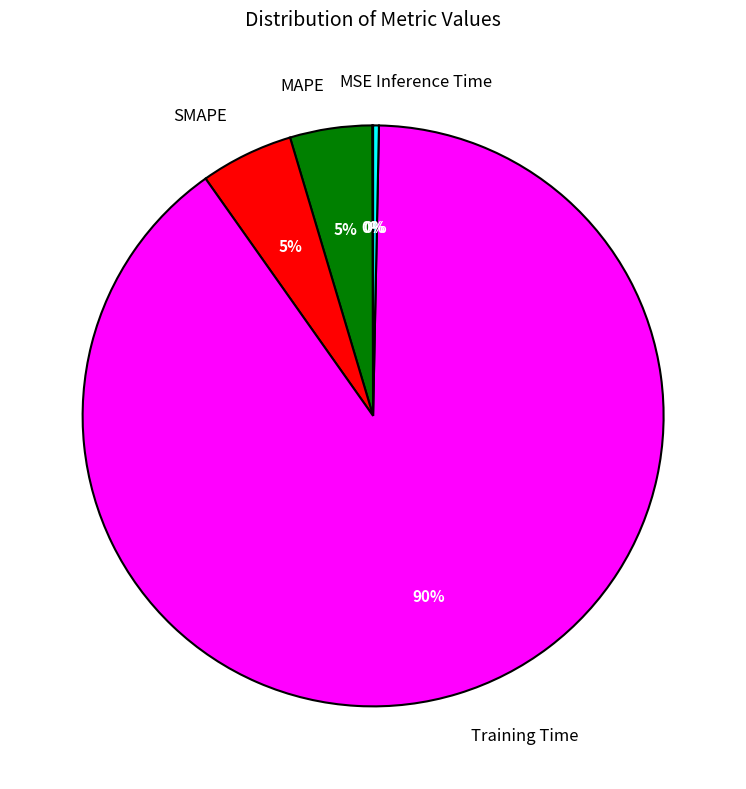

What percentage is the SMAPE slice, to the nearest percent?

5%